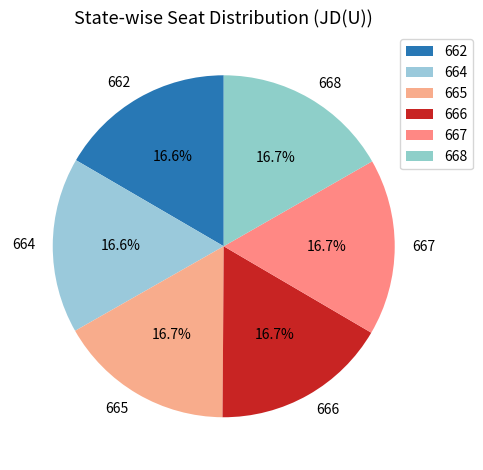

To the nearest percent, what portion does 667 represent?

17%